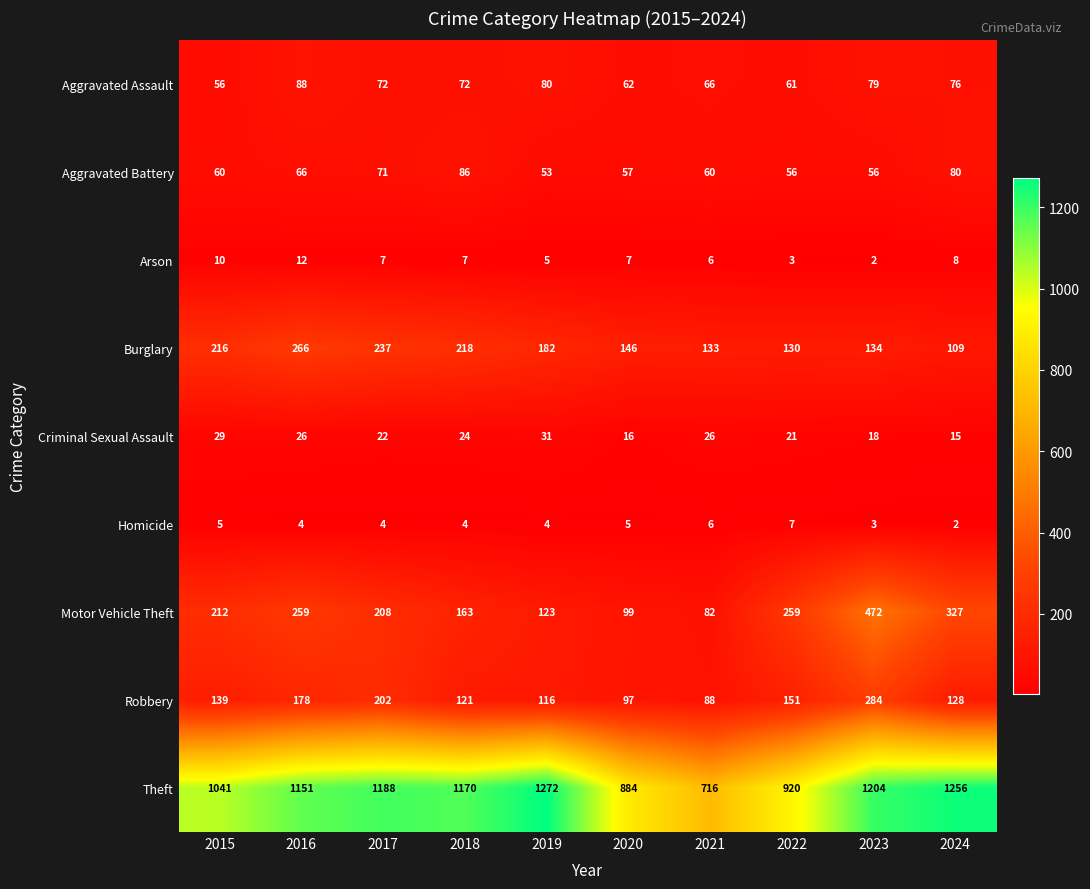

How many Homicide values are between 4 and 5?

6